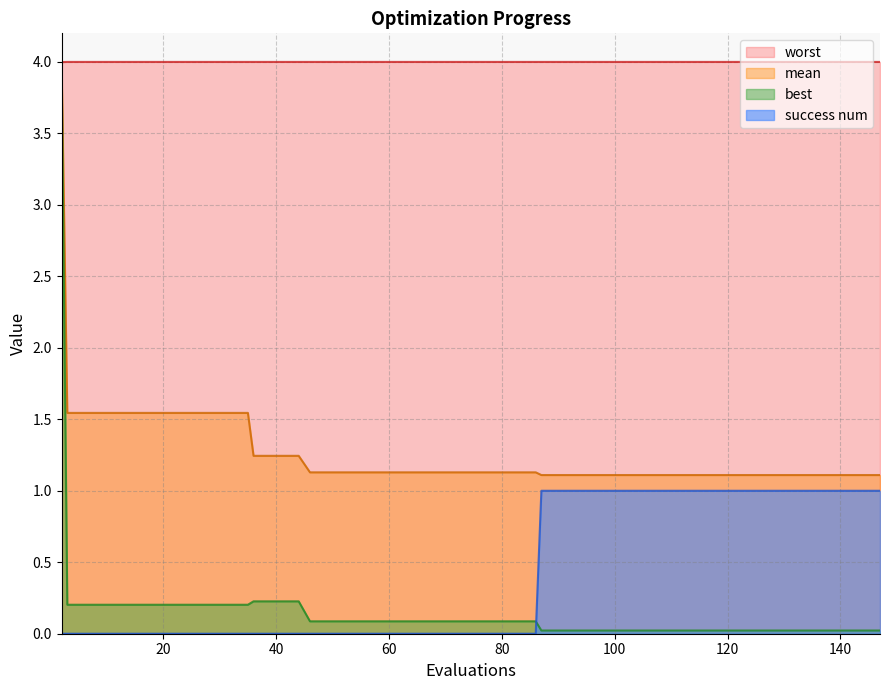

What is the difference between the maximum and second lowest values in the best series?

3.9